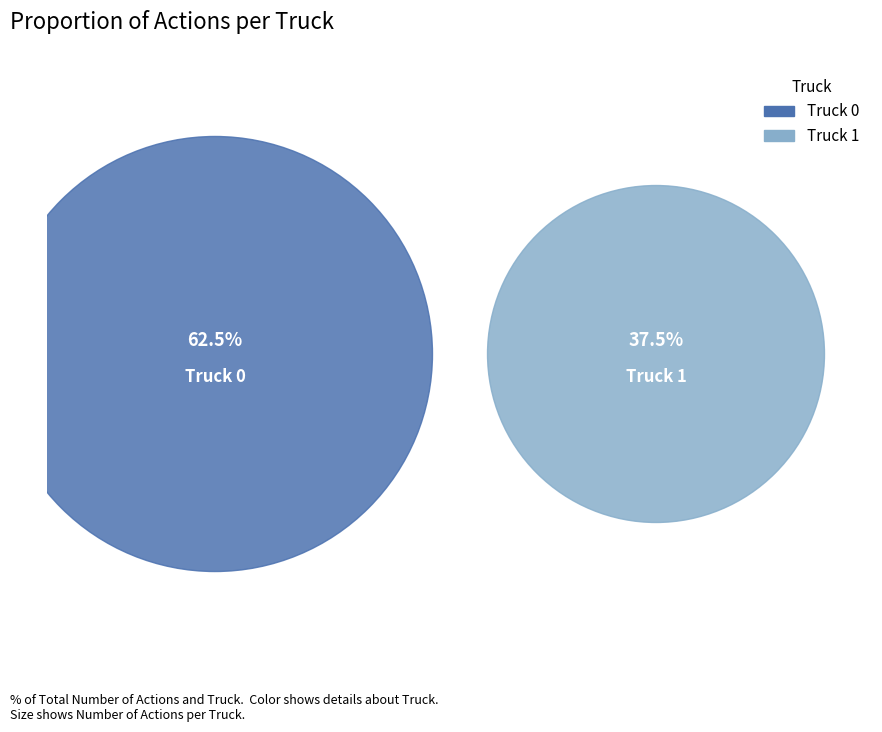

What percentage is the Truck 1 slice, to the nearest percent?

38%